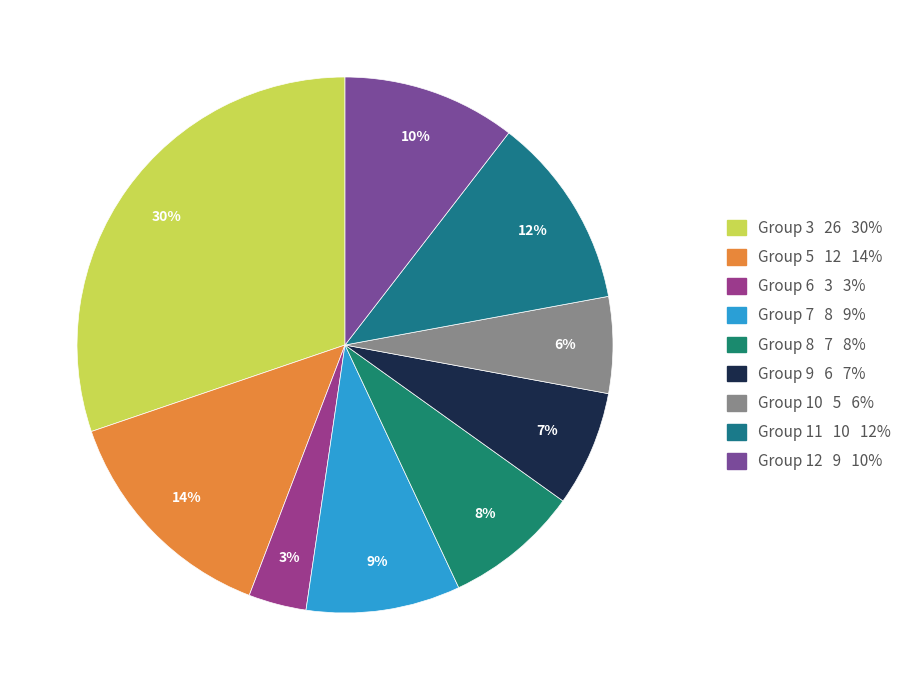

Count the number of slices in the pie.

9